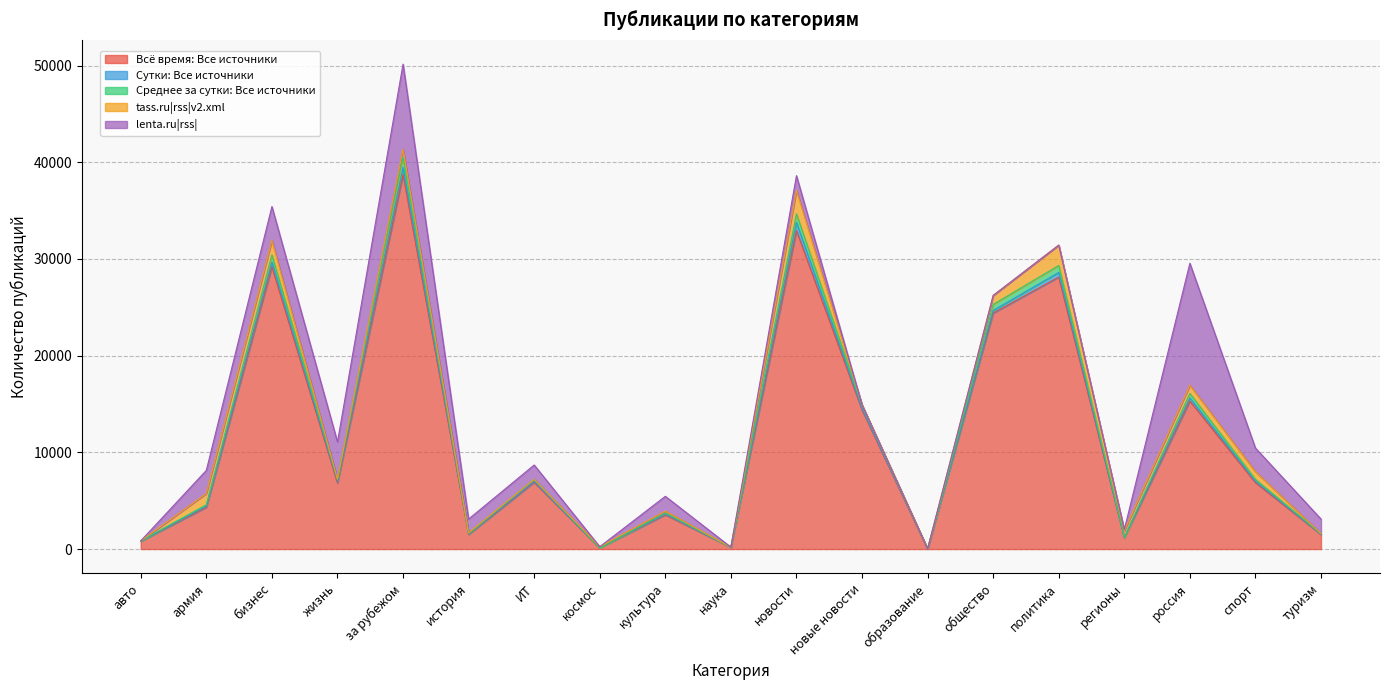

What position from the left is бизнес?

3